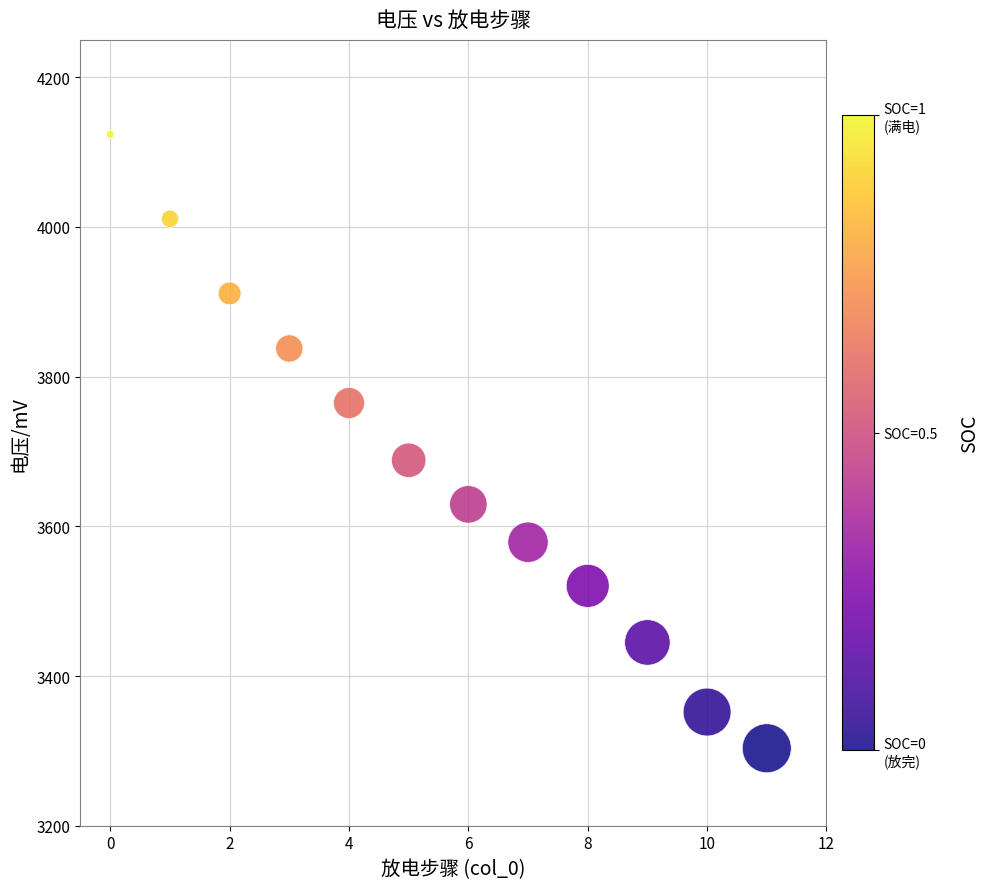

What is the average Y value?

3680.5